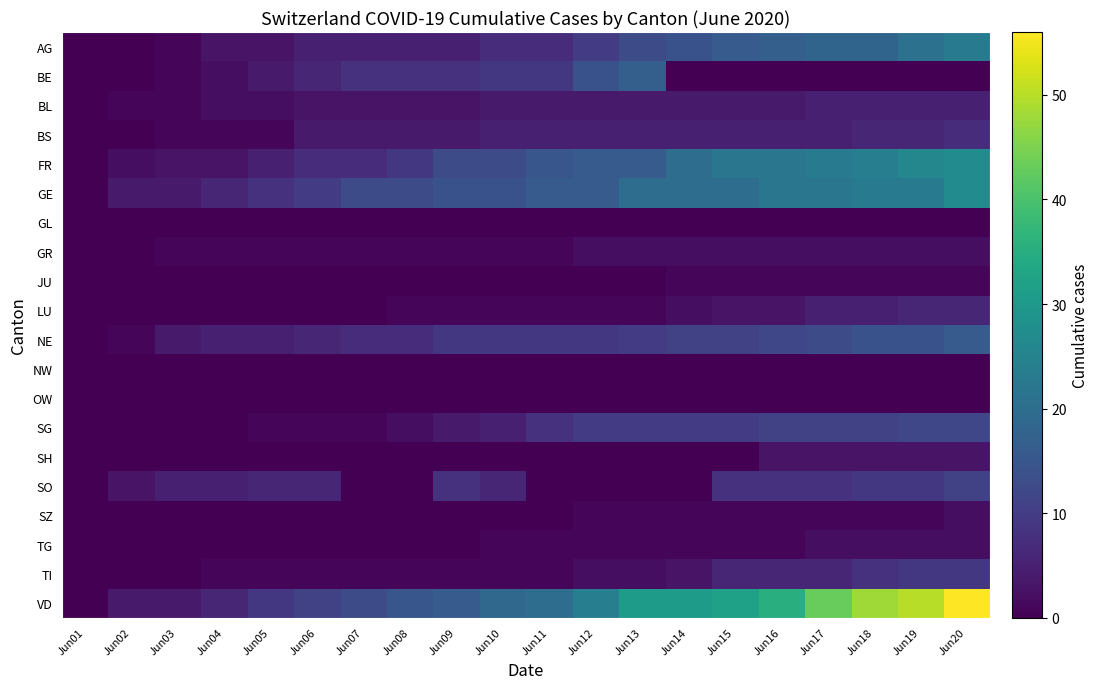

At which category does the chart reach its minimum across all series?

Jun01